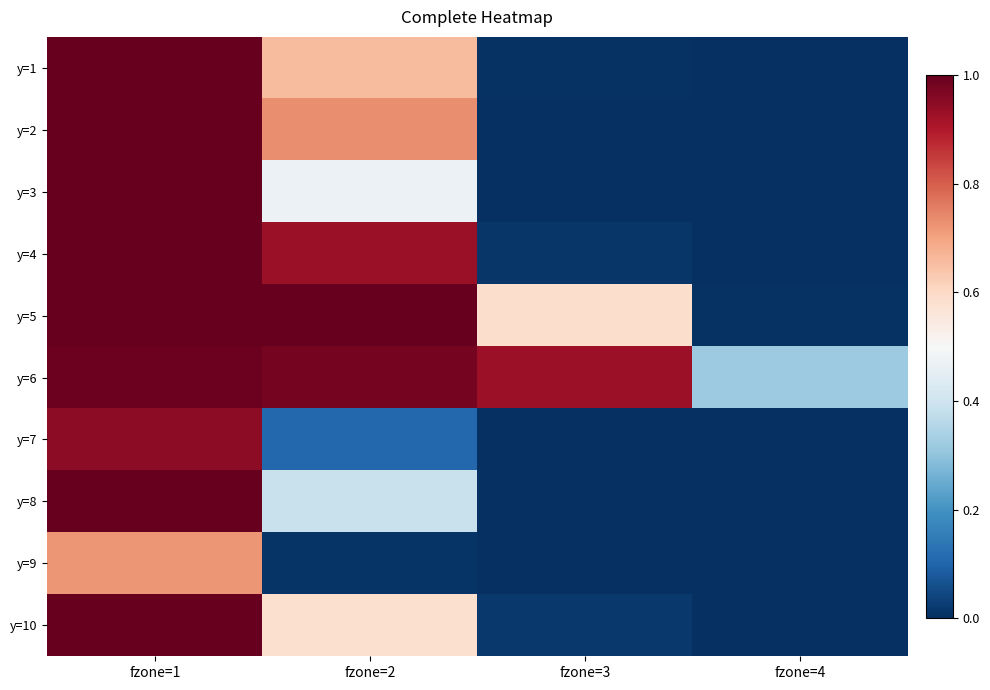

Which category has the lowest value across all series?

fzone=4